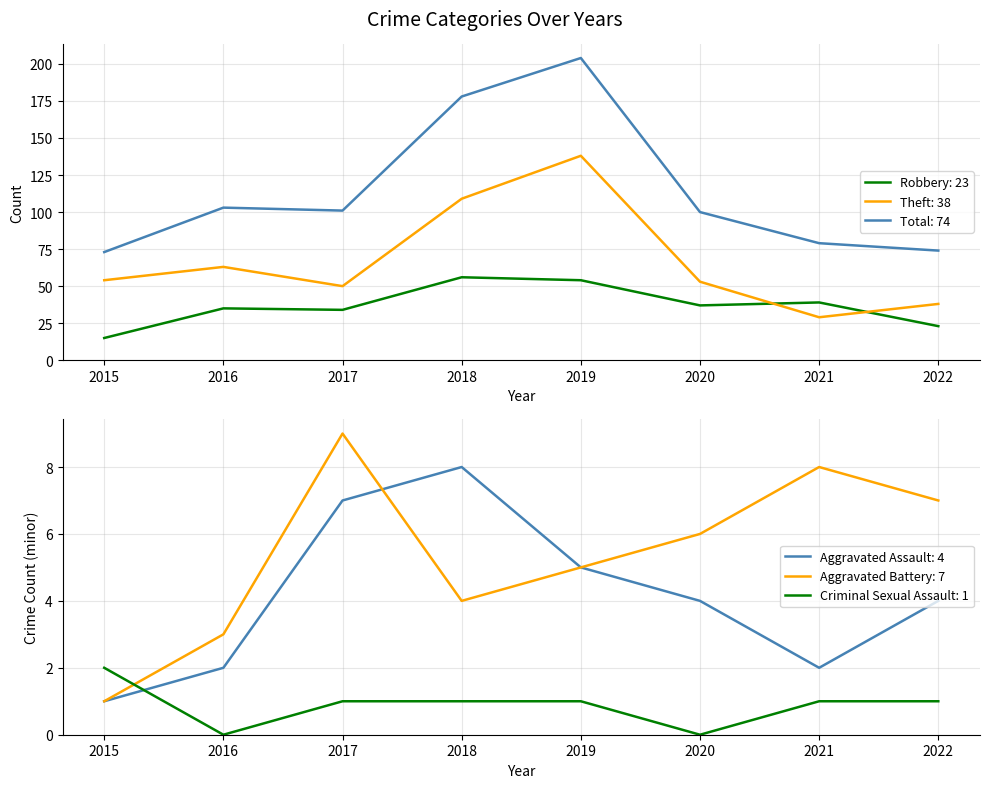

Where does the Robbery series first go above 37?

2018